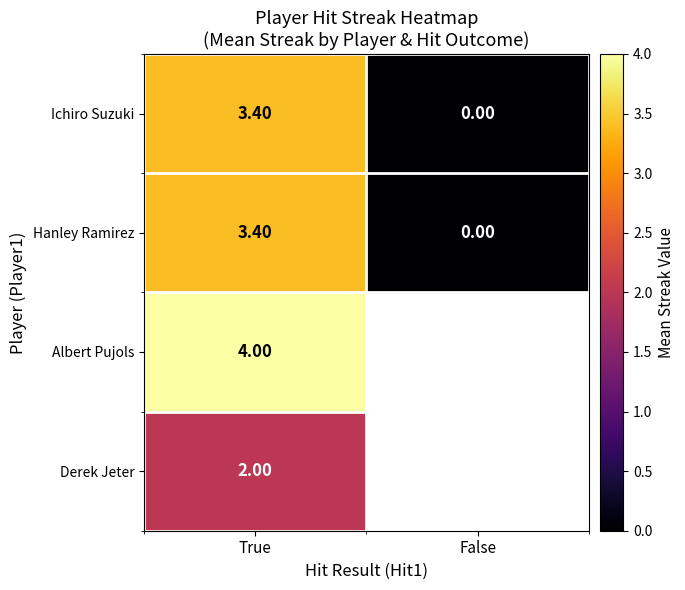

Which series has the largest range (max minus min)?

Ichiro Suzuki